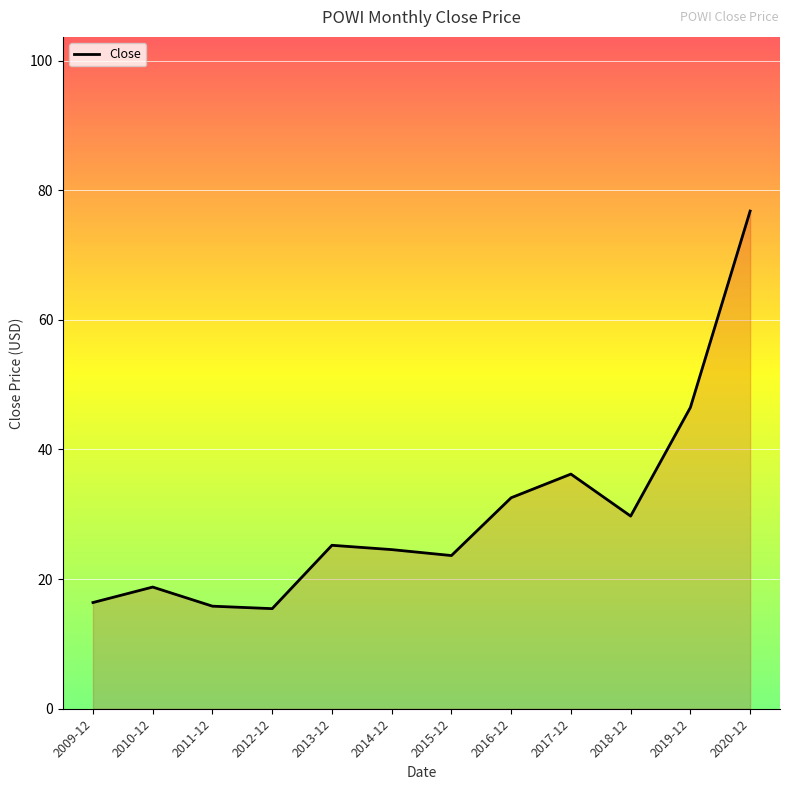

What is the difference between the second highest and second lowest values?

30.7